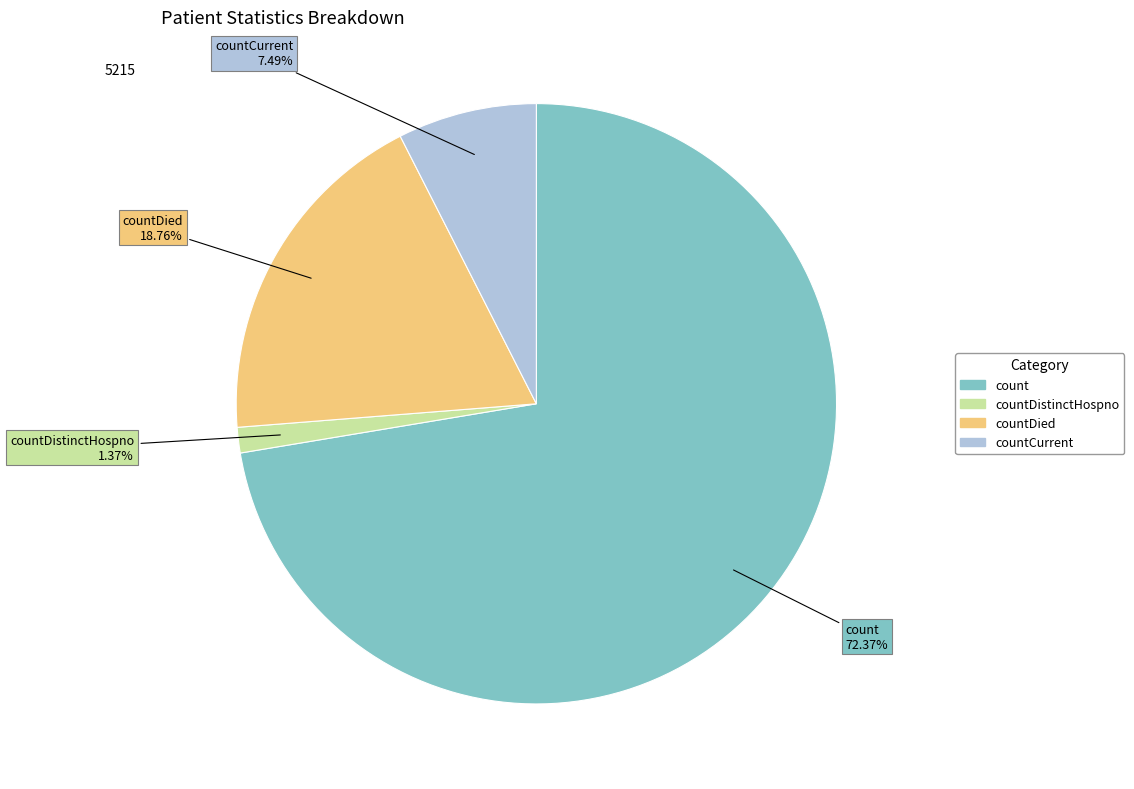

Does any single category account for the majority?

Yes